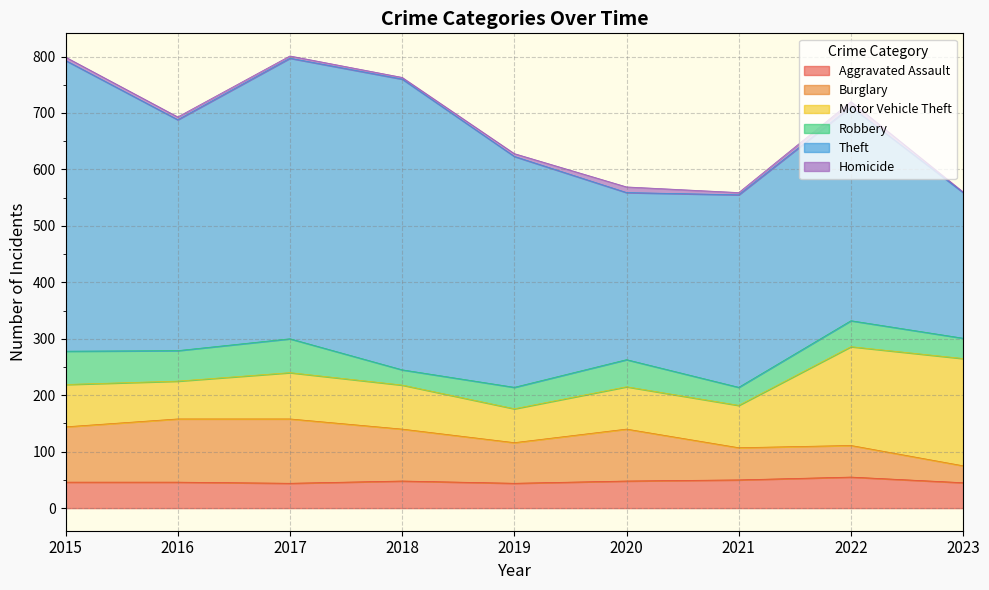

True or false: Theft and Aggravated Assault cross at least once.

False